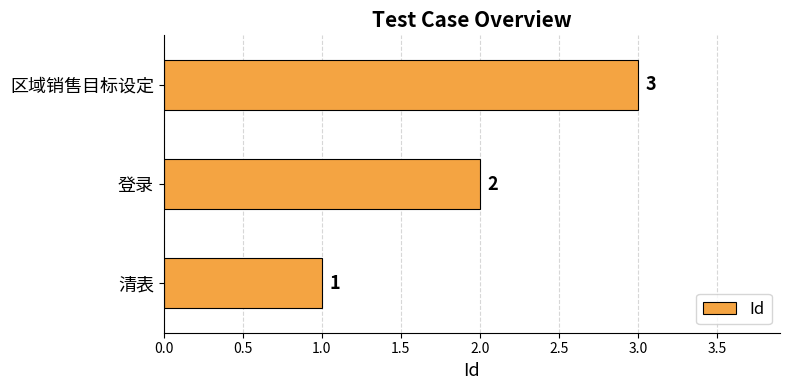

List the labels in order of value, largest first.

区域销售目标设定, 登录, 清表